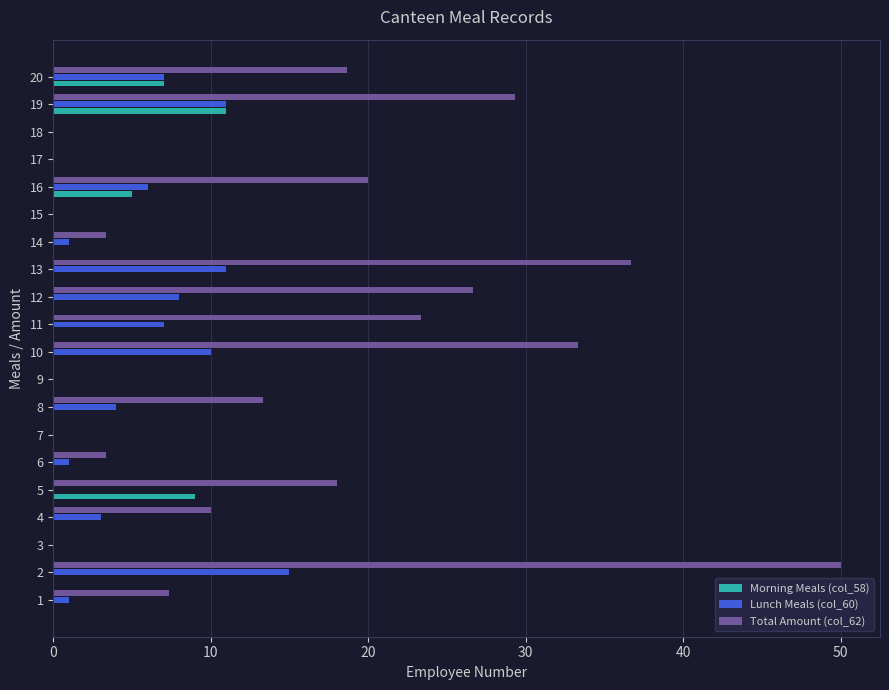

What is the sum of all Morning Meals (col_58) values?

32.0